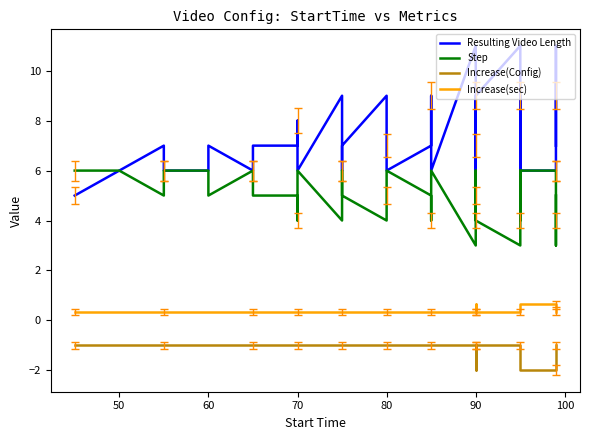

What is the label of the 25th point from the left?

90